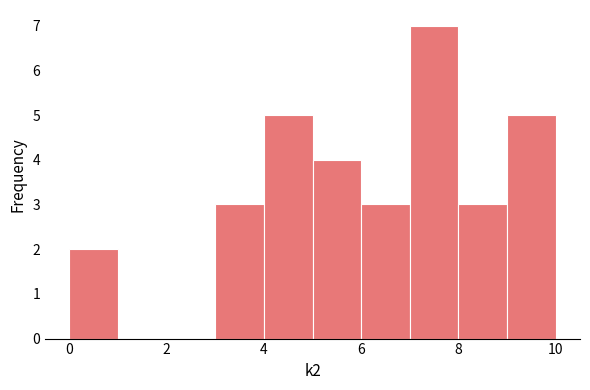

Reading left to right, transcribe this chart: for each bar, give the range it covers on the x-axis and its height. The values are not printed on the chart, so give them approximately, as read against the axis.

0 to 1: 2
1 to 2: 0
2 to 3: 0
3 to 4: 3
4 to 5: 5
5 to 6: 4
6 to 7: 3
7 to 8: 7
8 to 9: 3
9 to 10: 5